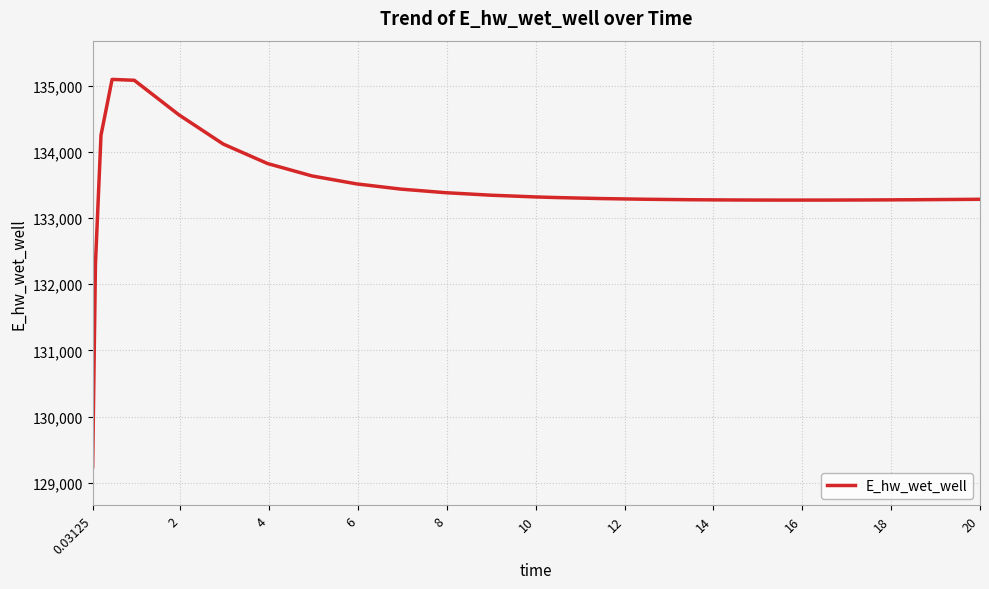

What is the difference between the maximum and minimum values?

5849.7